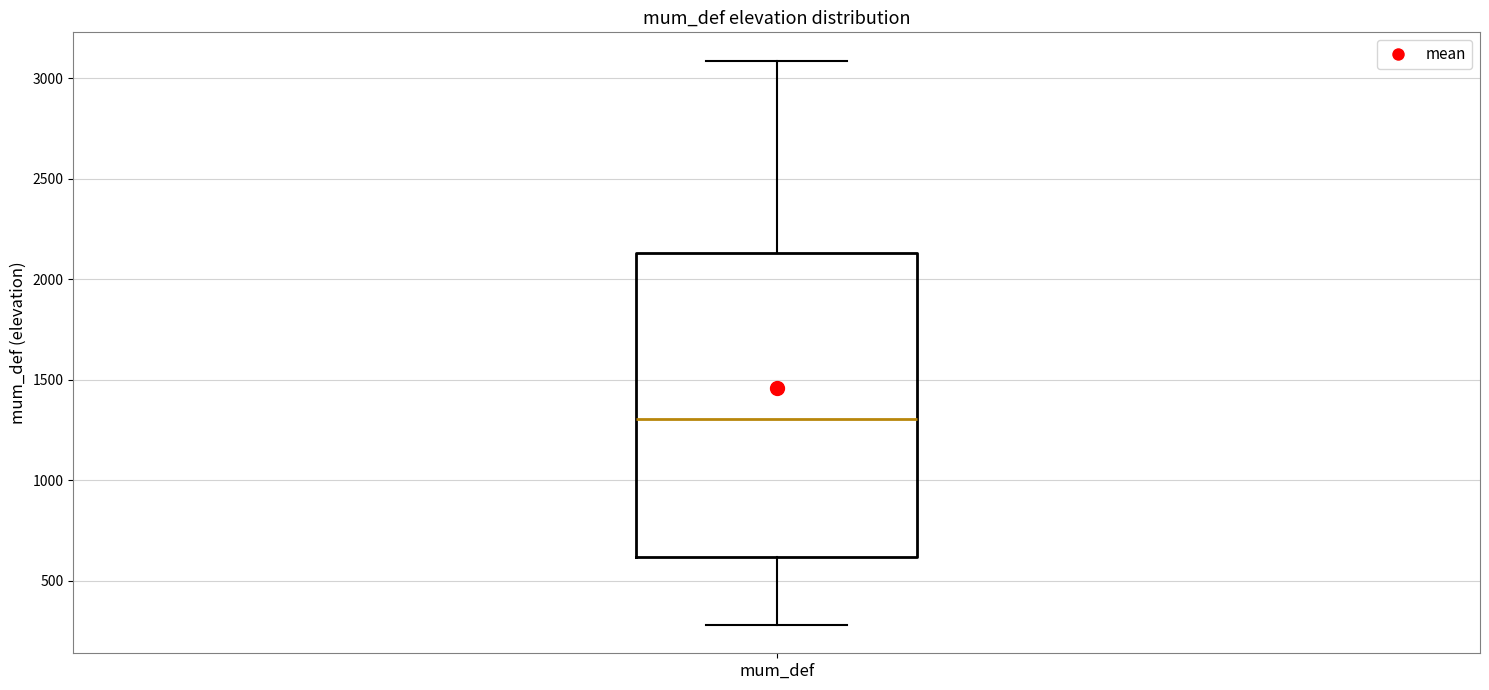

Read this box plot against the y-axis: the position of the median line, the range covered by the box, and the ends of both whiskers. The values are not printed on the chart, so give them approximately, as read against the axis.

median 1300, box 600 to 2150, whiskers 300 to 3100